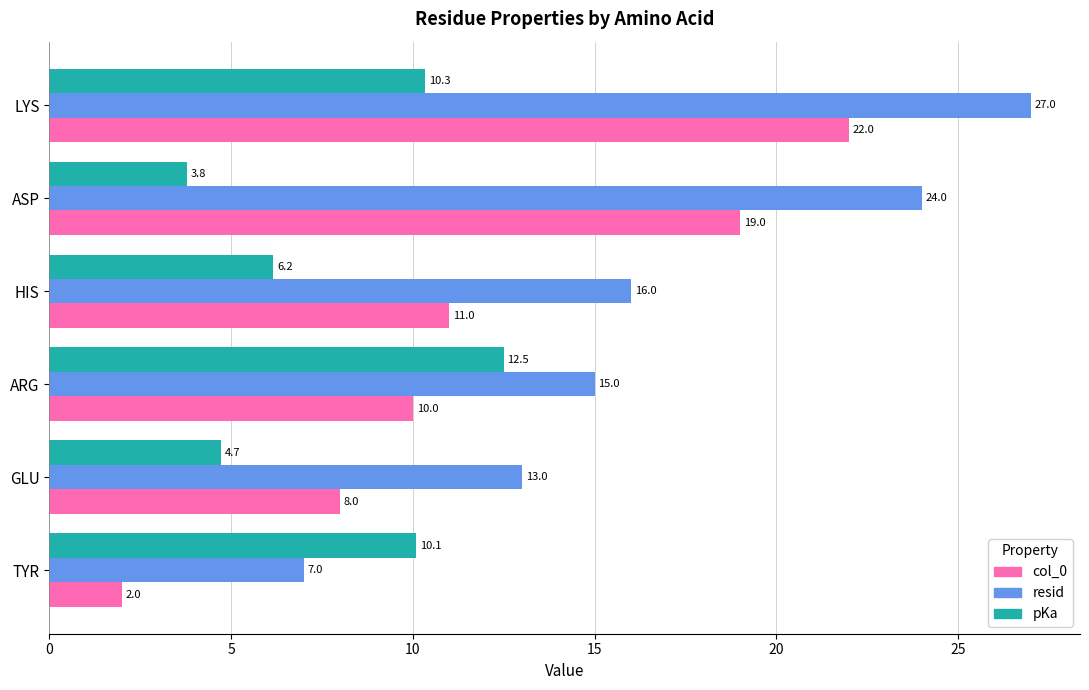

How many resid values are between 13 and 24?

4